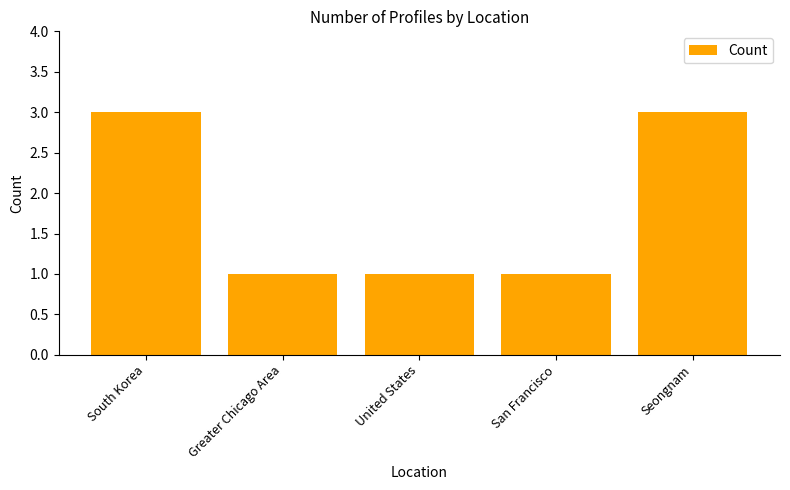

What is the greatest value displayed?

3